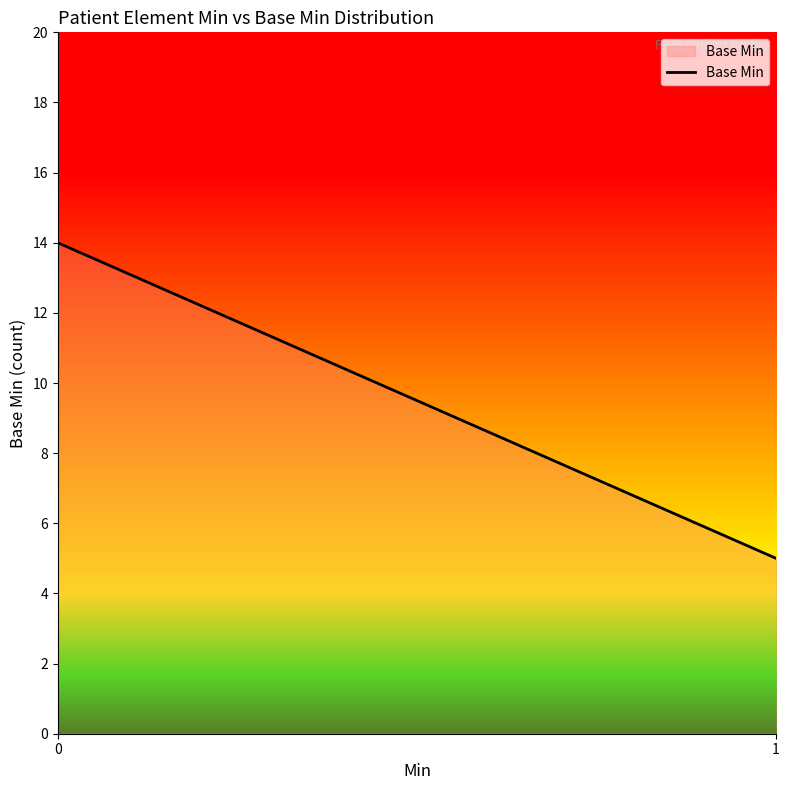

Where is the data nearest to the value 9?

1